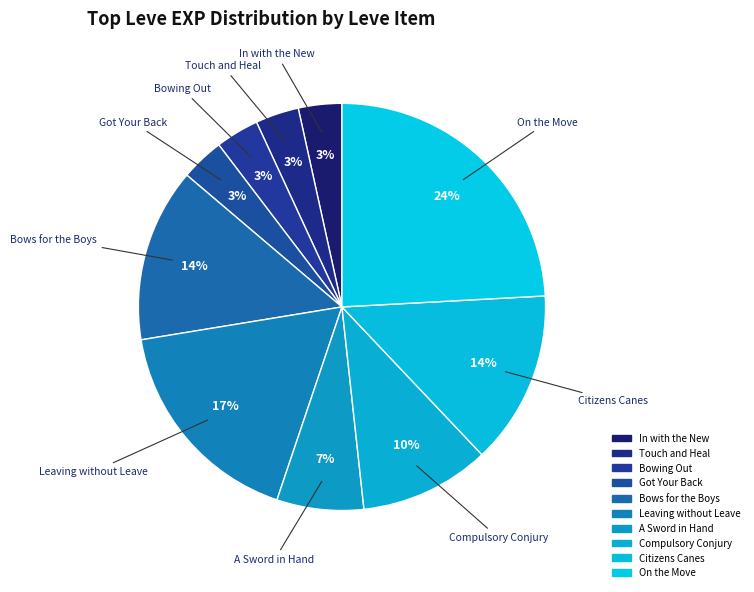

How many segments does this pie chart have?

10